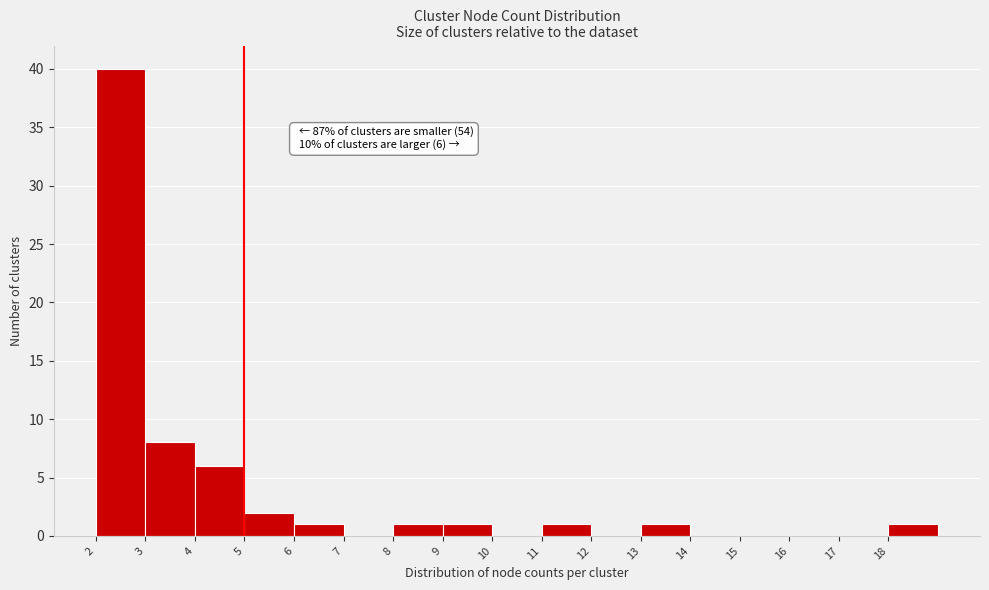

Over which range of the x-axis is the bar tallest?

2 to 3